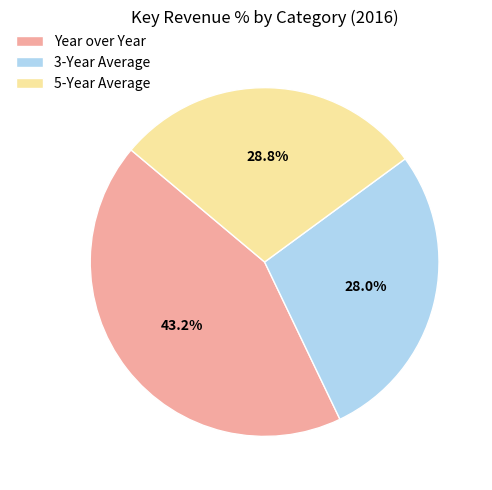

What is the smallest slice in the pie chart?

3-Year Average